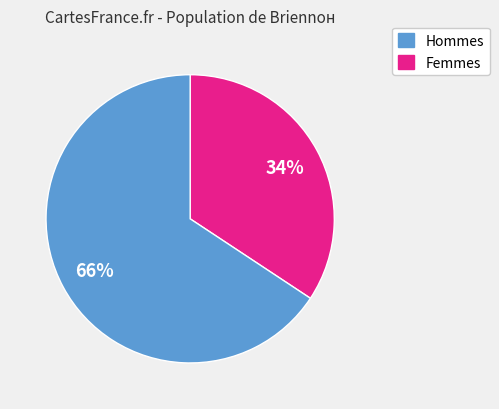

Is there a majority slice in this chart?

Yes